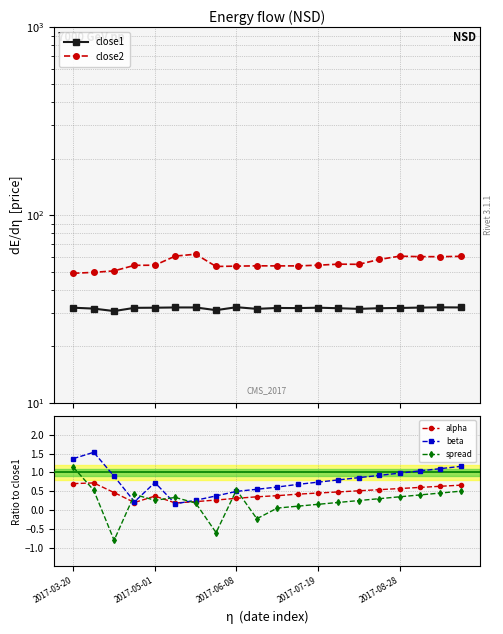

What is the minimum value for spread?

-0.8